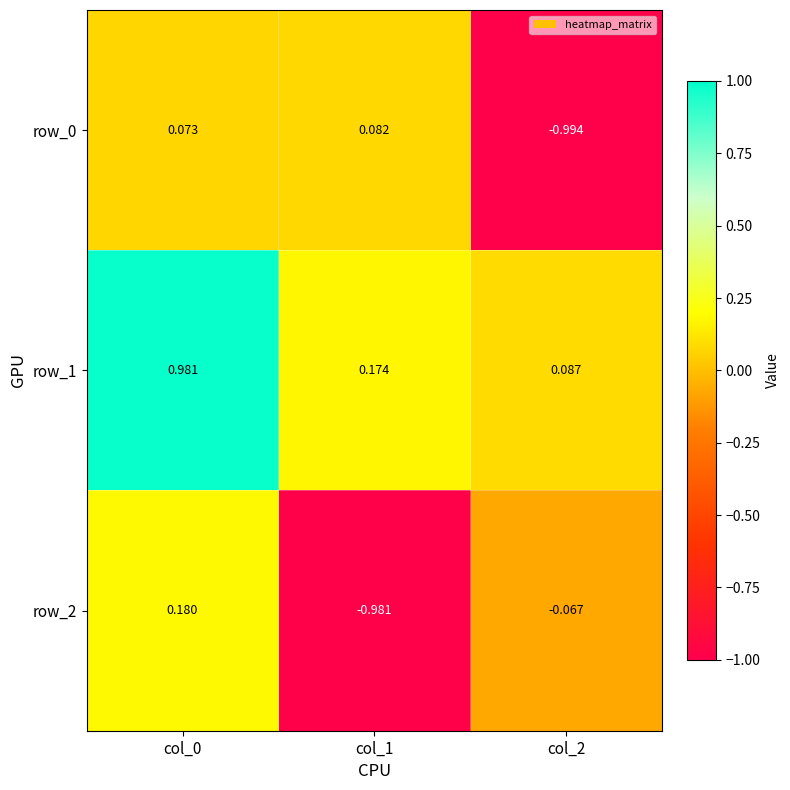

Is the value of row_0 at col_0 greater than the value of row_2 at col_2?

Yes